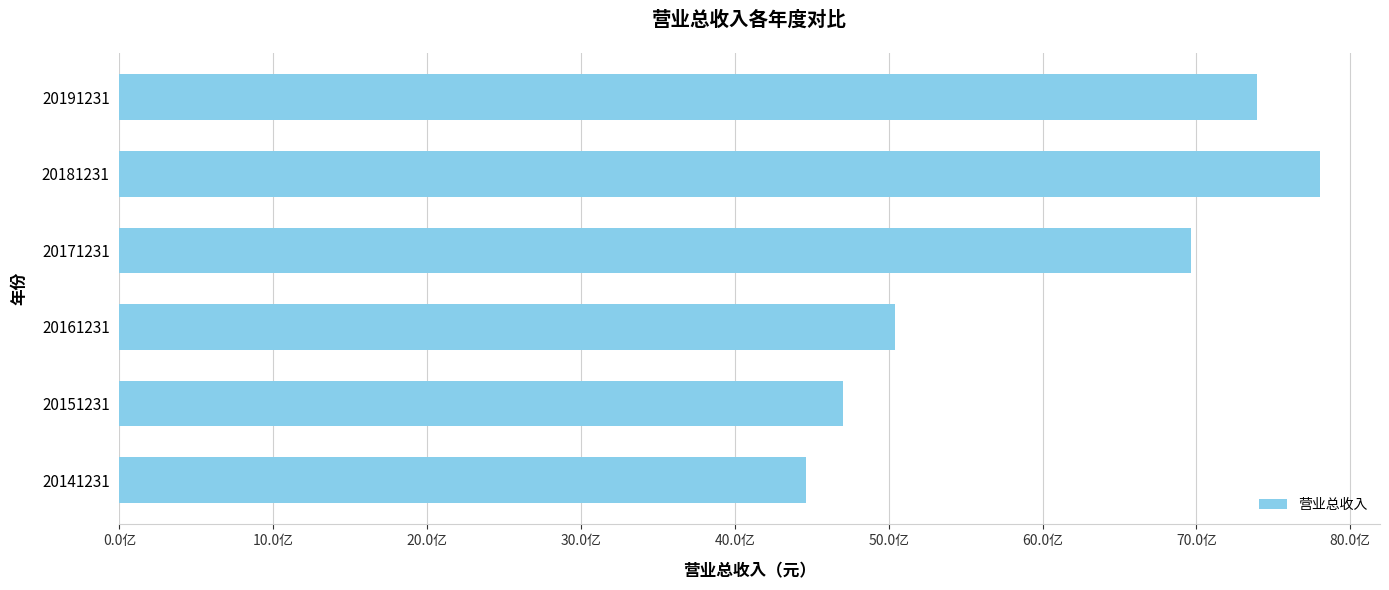

Rank the categories by value from highest to lowest.

20181231, 20191231, 20171231, 20161231, 20151231, 20141231